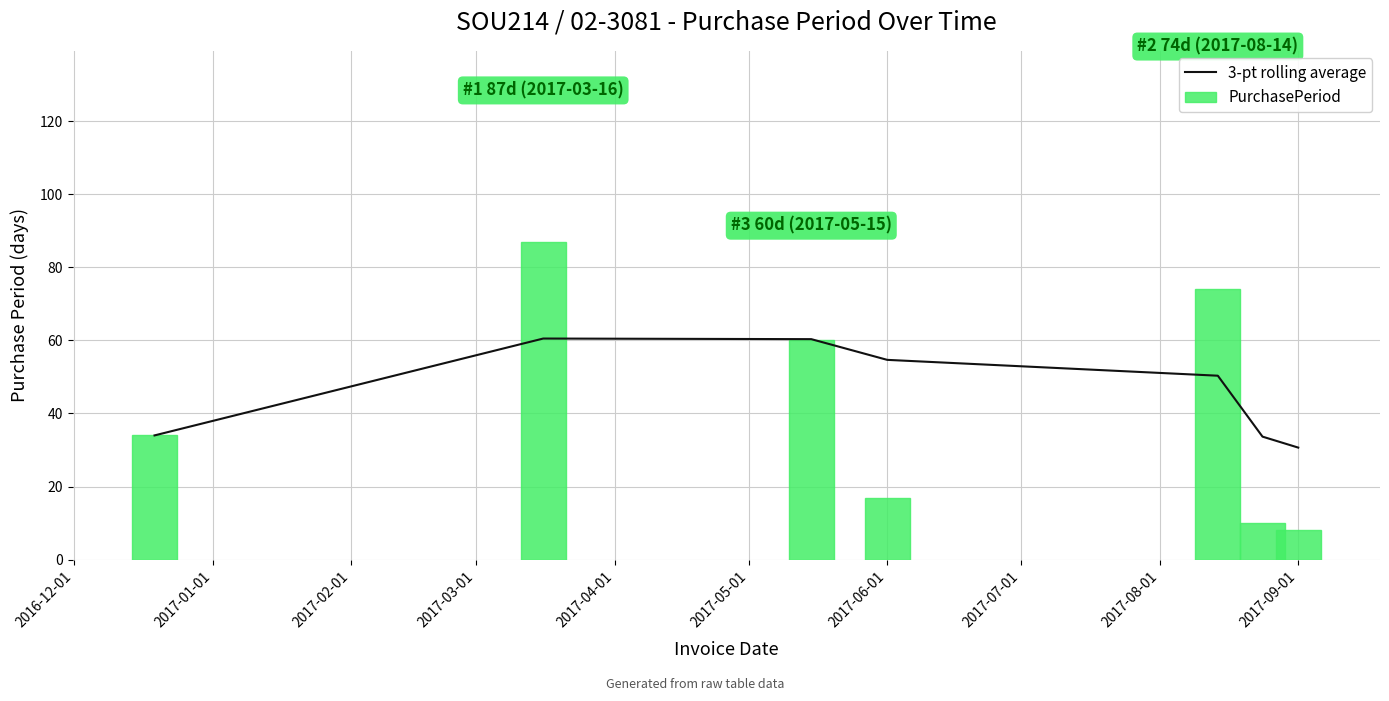

What is the lowest value of the 3-pt rolling average series?

30.7